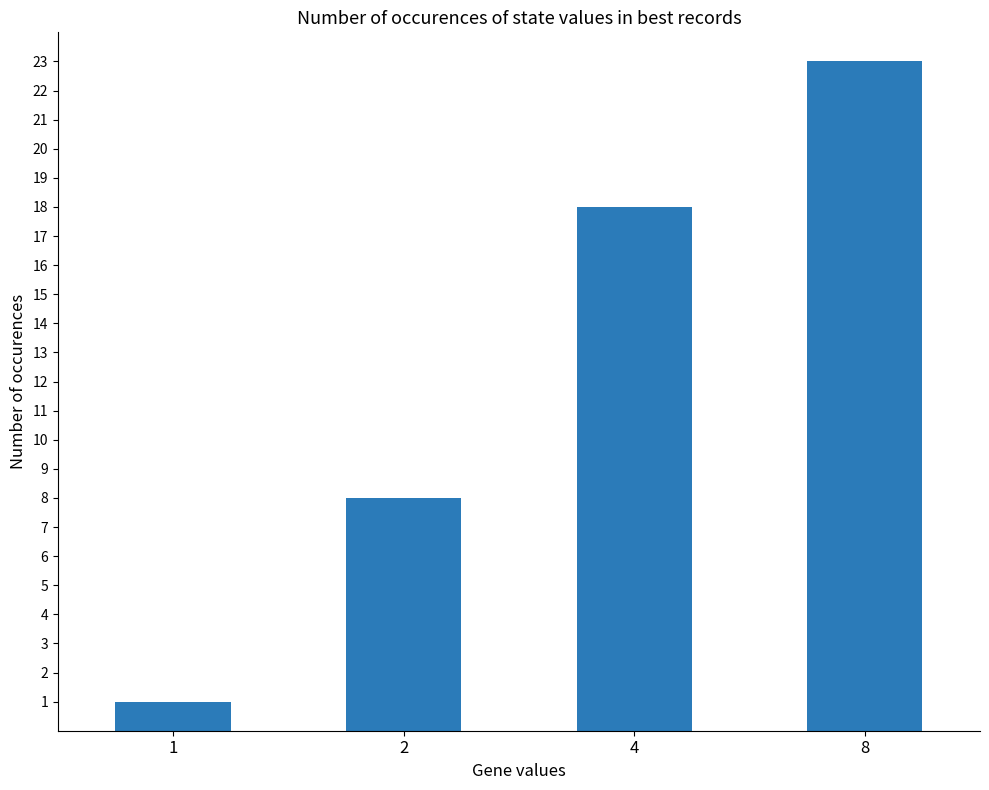

Are the bars grouped side by side (vs. stacked)?

No